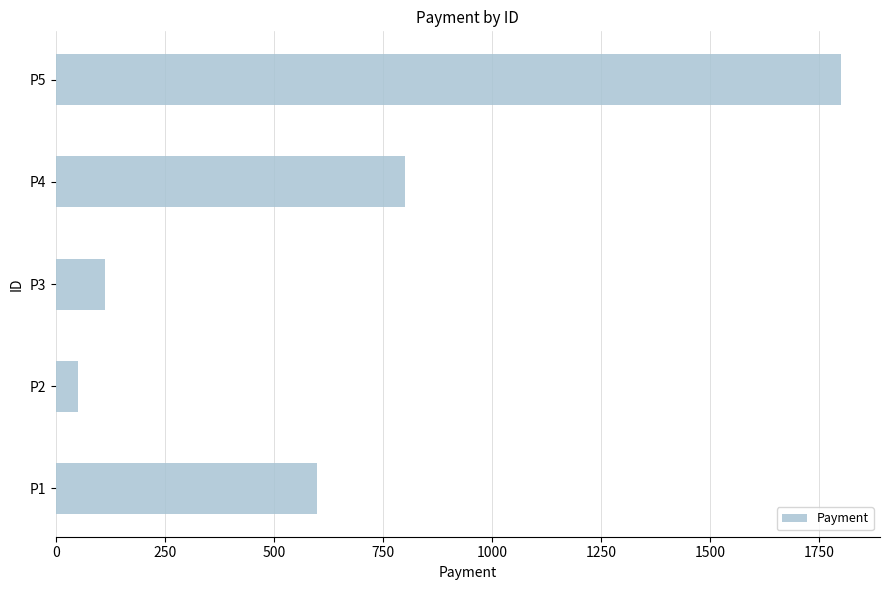

At which label is the value closest to 925?

P4